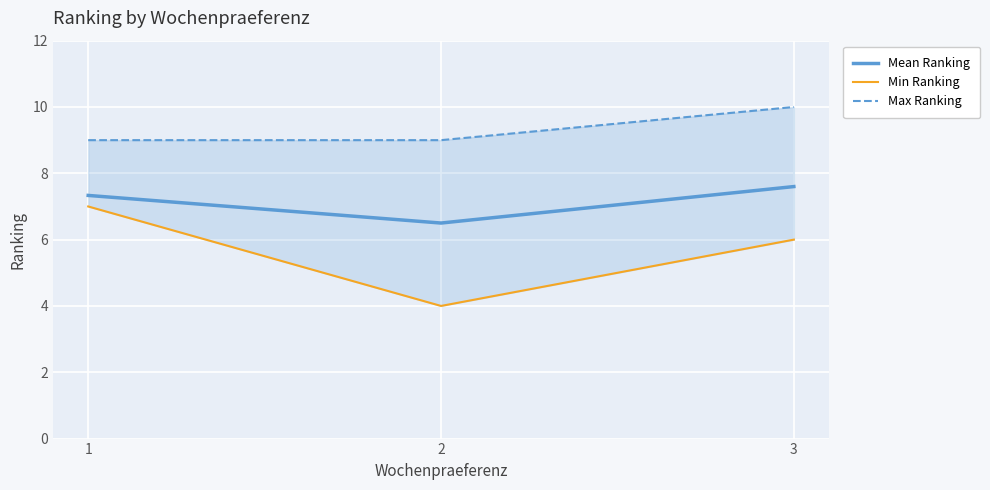

Reading left to right, extract all data points from this chart.

Mean Ranking: 1=7.3	2=6.5	3=7.6
Min Ranking: 1=7.0	2=4.0	3=6.0
Max Ranking: 1=9.0	2=9.0	3=10.0